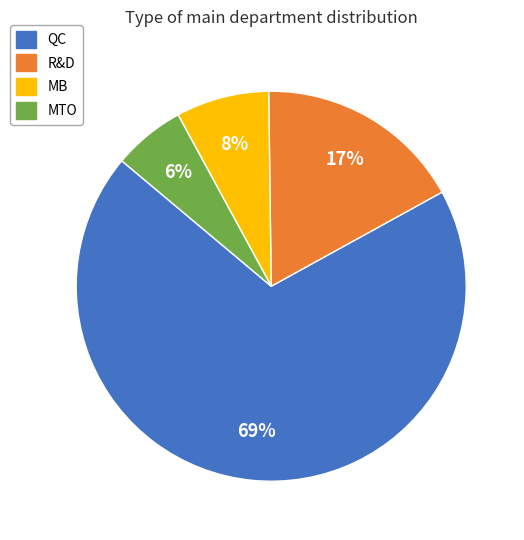

How many slices are in this pie chart?

4